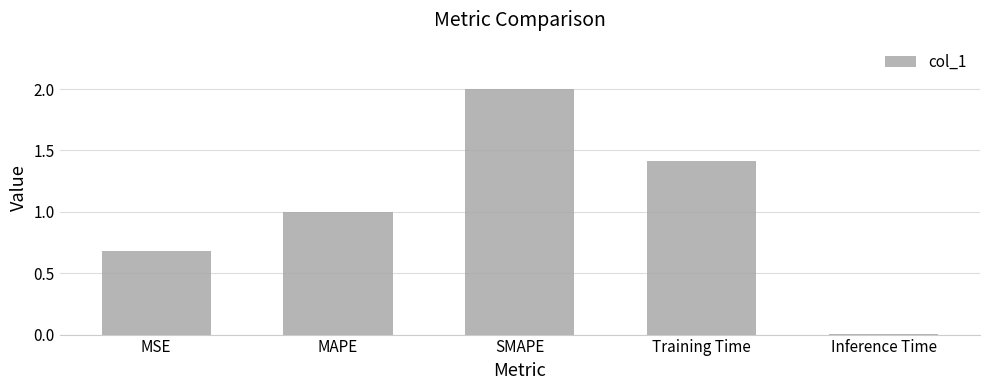

What is the label of the 2nd bar from the left?

MAPE